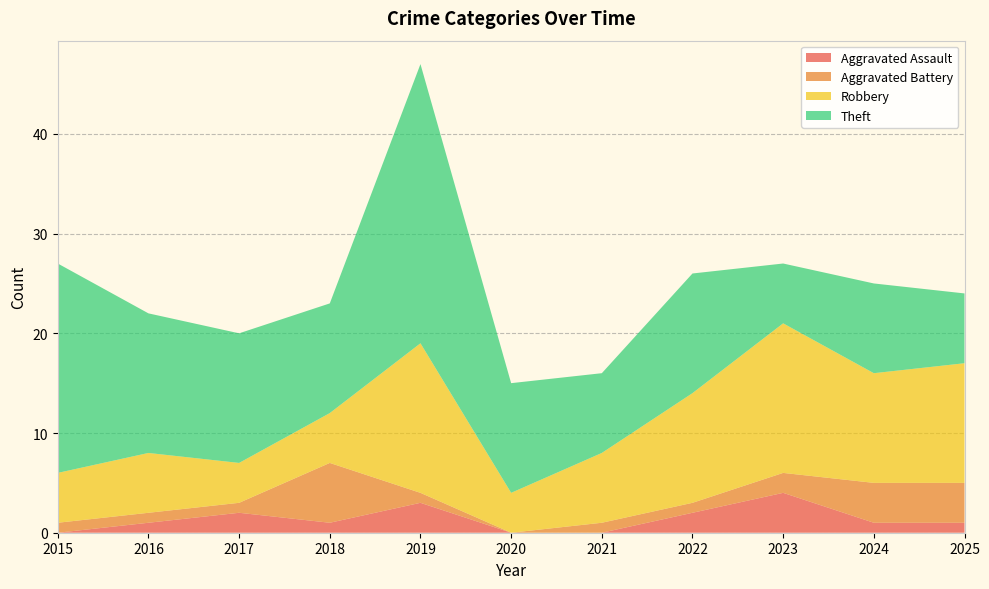

Reading left to right, what are all the values shown in this chart?

Aggravated Assault: 2015=0	2016=1	2017=2	2018=1	2019=3	2020=0	2021=0	2022=2	2023=4	2024=1	2025=1
Aggravated Battery: 2015=1	2016=1	2017=1	2018=6	2019=1	2020=0	2021=1	2022=1	2023=2	2024=4	2025=4
Robbery: 2015=5	2016=6	2017=4	2018=5	2019=15	2020=4	2021=7	2022=11	2023=15	2024=11	2025=12
Theft: 2015=21	2016=14	2017=13	2018=11	2019=28	2020=11	2021=8	2022=12	2023=6	2024=9	2025=7